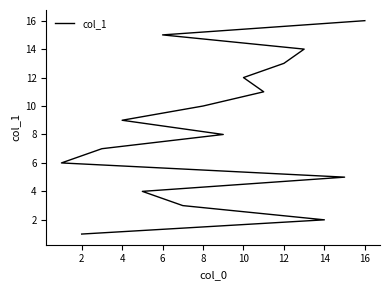

Reading right to left, what are all the values shown in this chart?

16	15	14	13	12	11	10	9	8	7	6	5	4	3	2	1